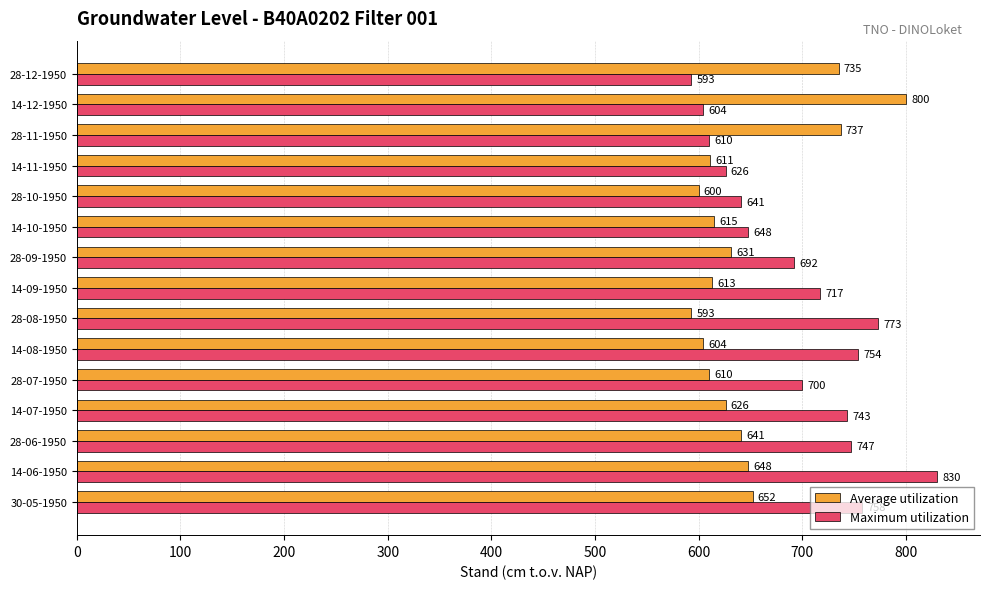

Which category has the highest value in the Maximum utilization series?

14-06-1950